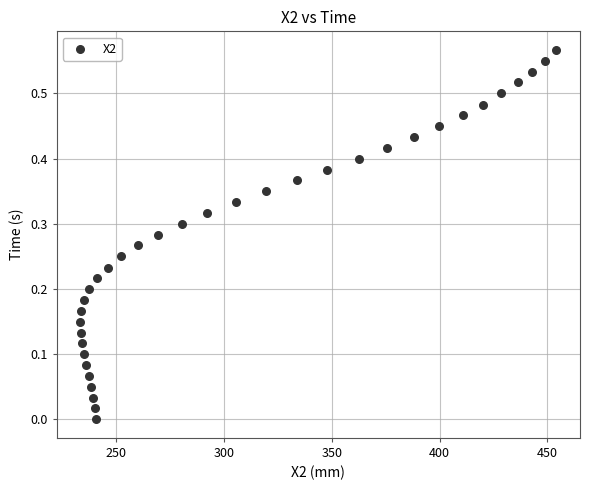

What is the range of X values (max minus min)?

220.9